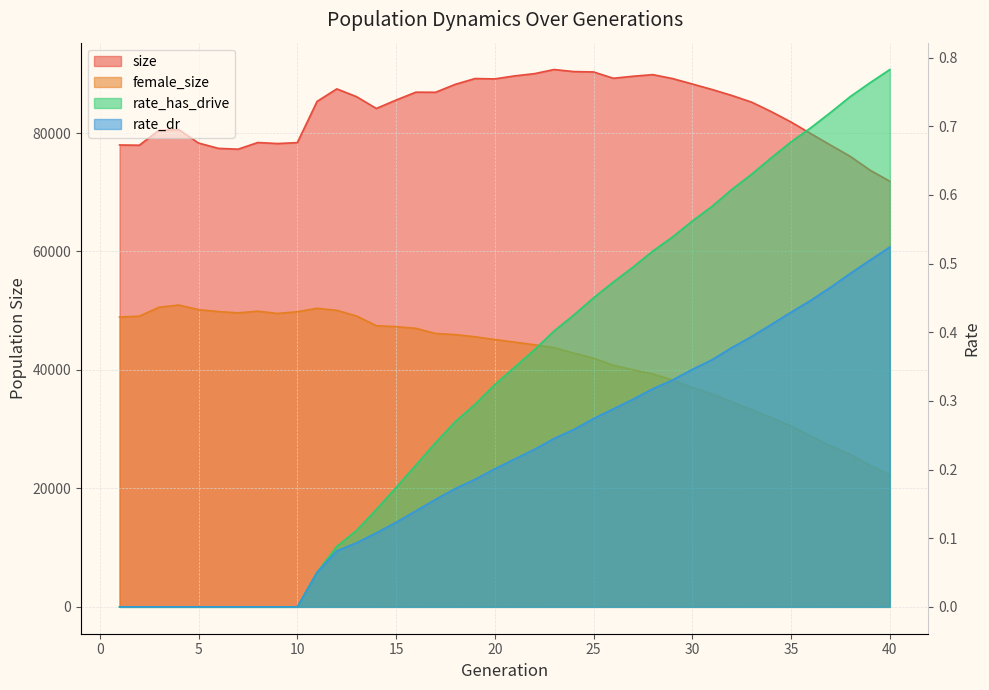

Rank the categories by size value from highest to lowest.

23, 24, 25, 22, 28, 21, 27, 26, 19, 29, 20, 30, 18, 12, 31, 16, 17, 32, 13, 15, 11, 33, 14, 34, 35, 4, 3, 36, 8, 10, 5, 9, 1, 37, 2, 6, 7, 38, 39, 40